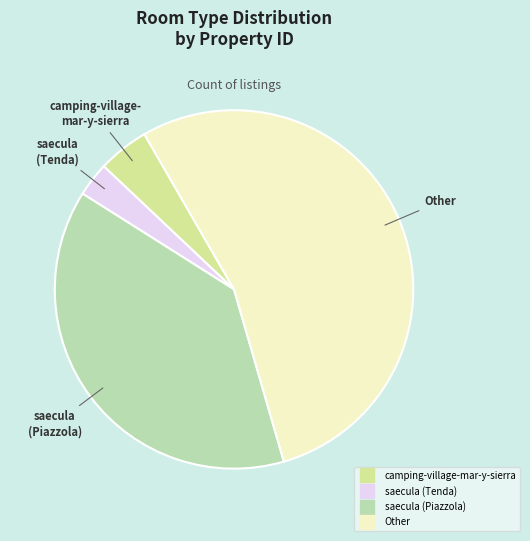

How many slices are in this pie chart?

4